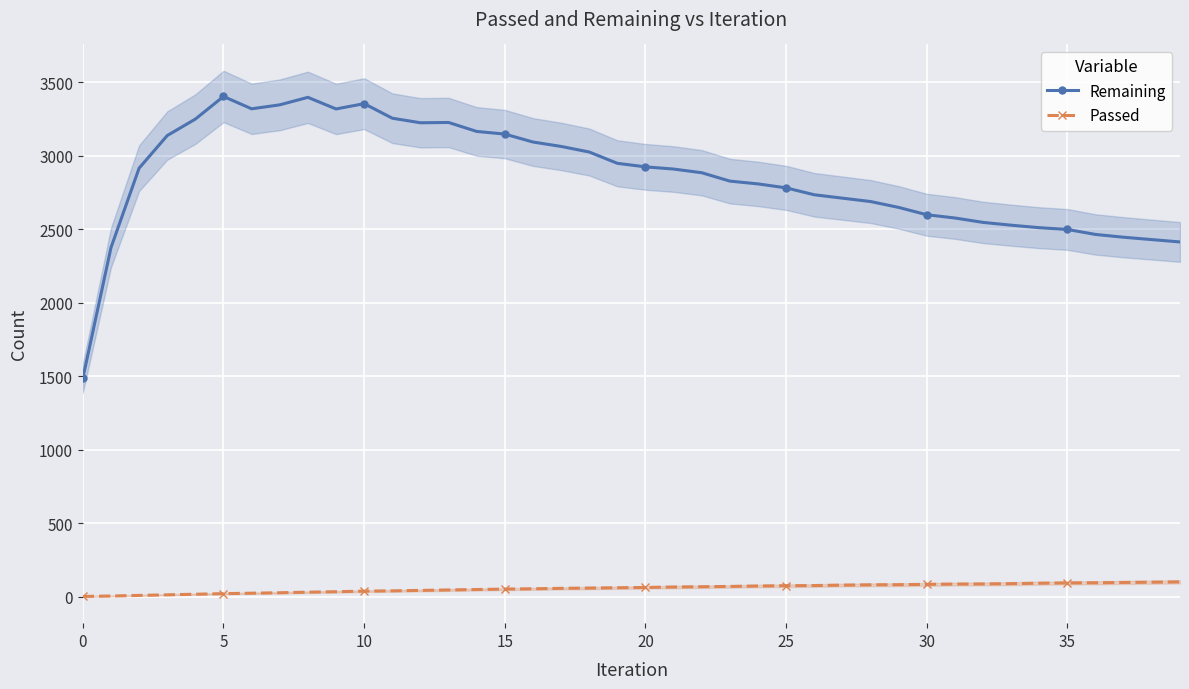

What is the approximate value of Remaining at 27, to the nearest 10?

2710